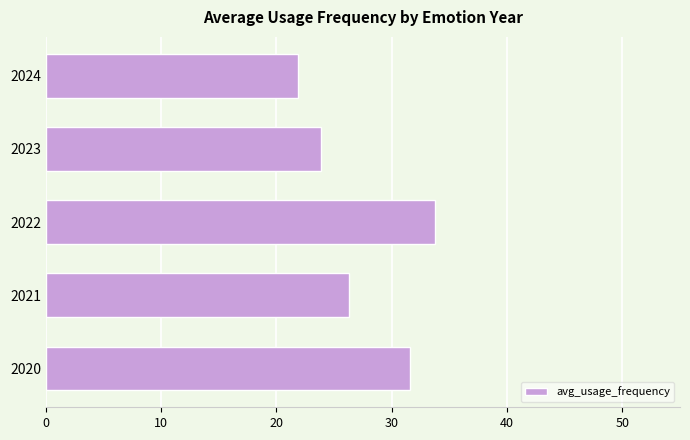

List the labels in order of value, largest first.

2022, 2020, 2021, 2023, 2024